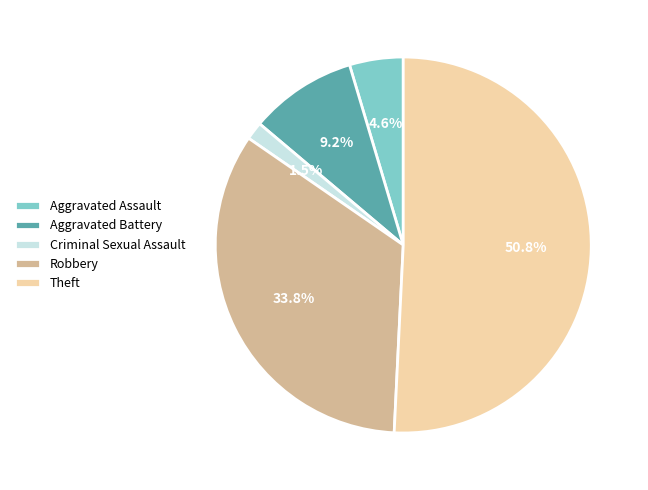

Does Aggravated Assault represent more than half of the total?

No